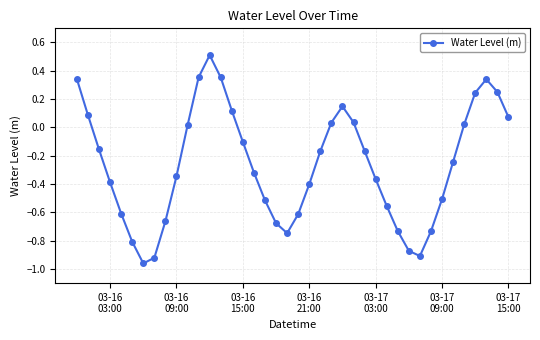

What is the maximum value shown in the chart?

0.5